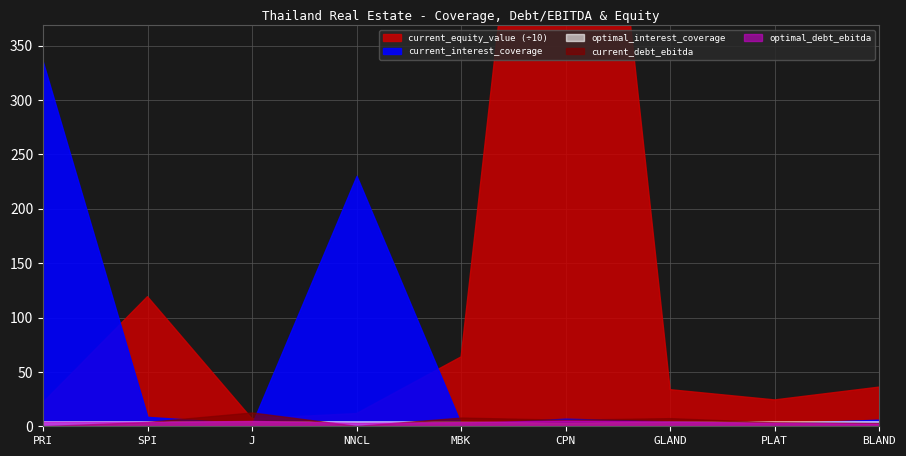

Where is the first local maximum for current_interest_coverage?

NNCL